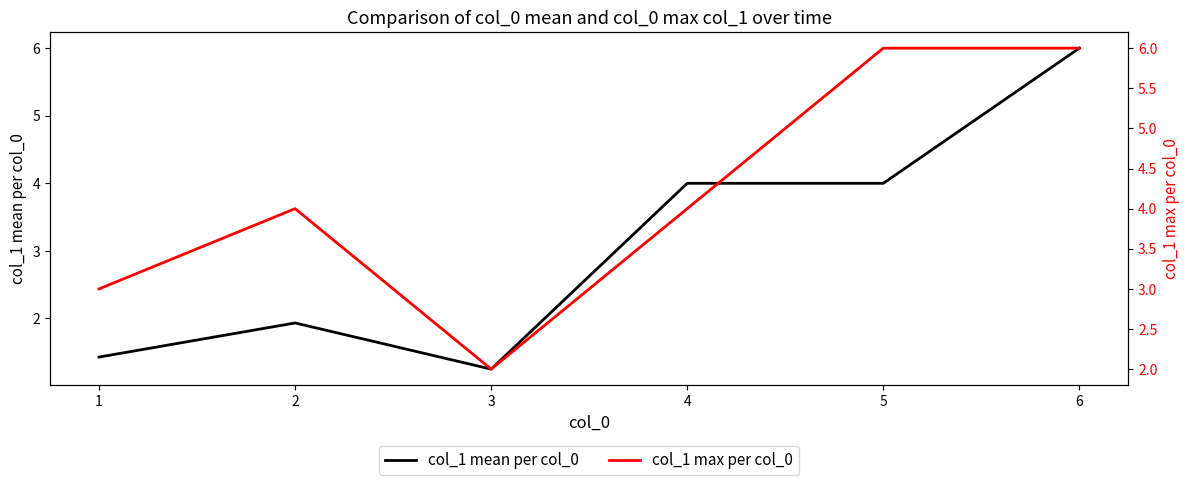

Reading left to right, transcribe all the data shown in this chart.

col_1 mean per col_0: 1.4	1.9	1.2	4.0	4.0	6.0
col_1 max per col_0: 3.0	4.0	2.0	4.0	6.0	6.0